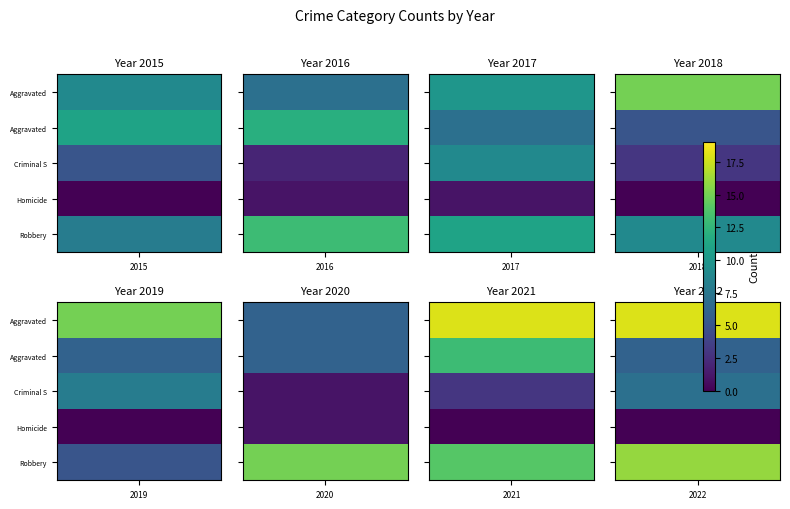

True or false: Robbery has a value of 6 at 2016.

False